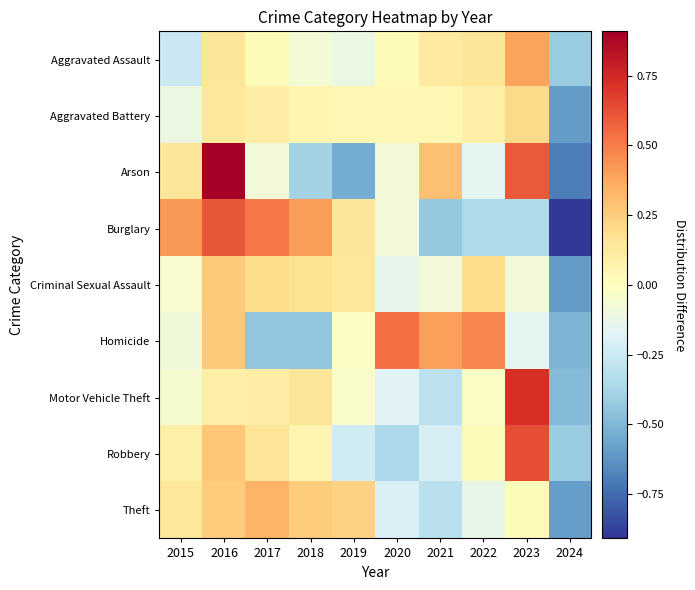

What is the greatest value displayed?

0.9